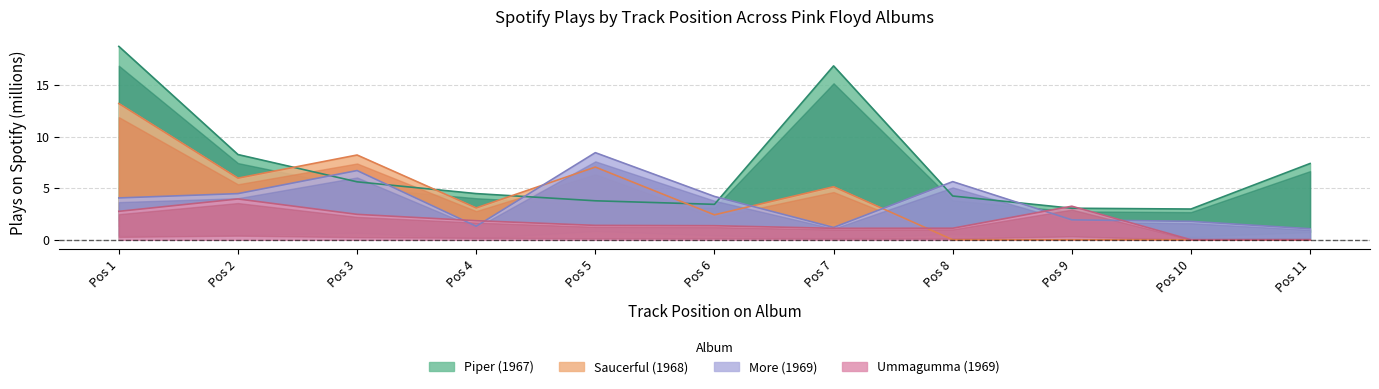

Reading right to left, extract all data points from this chart.

Piper At The Gates Of Dawn: Pos 11=7.4	Pos 10=3.0	Pos 9=3.1	Pos 8=4.2	Pos 7=16.9	Pos 6=3.4	Pos 5=3.8	Pos 4=4.5	Pos 3=5.6	Pos 2=8.3	Pos 1=18.8
A Saucerful Of Secrets: Pos 11=0.0	Pos 10=0.0	Pos 9=0.0	Pos 8=0.0	Pos 7=5.1	Pos 6=2.4	Pos 5=7.0	Pos 4=3.1	Pos 3=8.2	Pos 2=6.0	Pos 1=13.2
More Soundtrack: Pos 11=1.1	Pos 10=1.8	Pos 9=1.9	Pos 8=5.6	Pos 7=1.2	Pos 6=4.2	Pos 5=8.4	Pos 4=1.3	Pos 3=6.7	Pos 2=4.5	Pos 1=4.1
Ummagumma: Pos 11=0.0	Pos 10=0.0	Pos 9=3.3	Pos 8=1.1	Pos 7=1.1	Pos 6=1.4	Pos 5=1.4	Pos 4=1.8	Pos 3=2.5	Pos 2=4.0	Pos 1=2.8